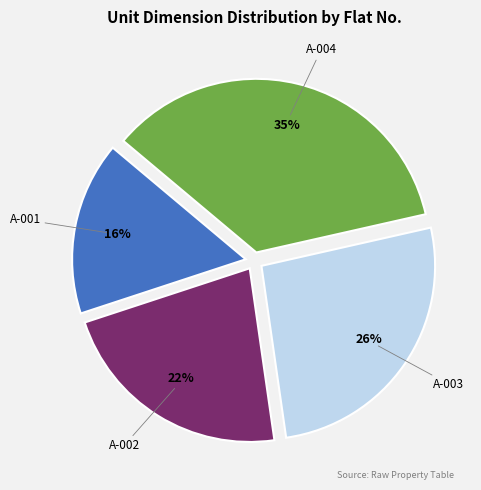

Which has a higher value, A-003 or A-002?

A-003